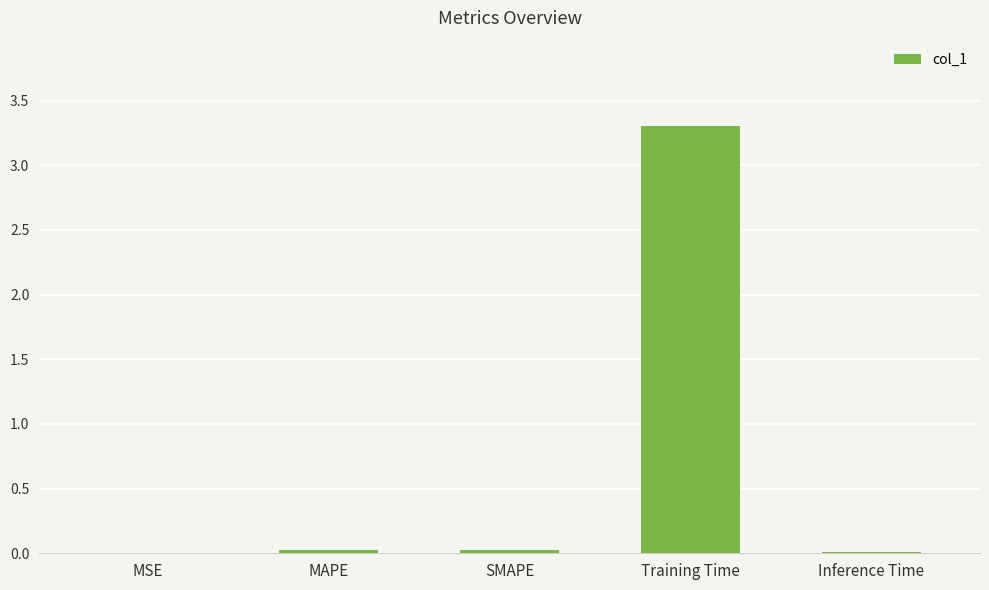

The chart shows a value of 0.0 at SMAPE. True or false?

True